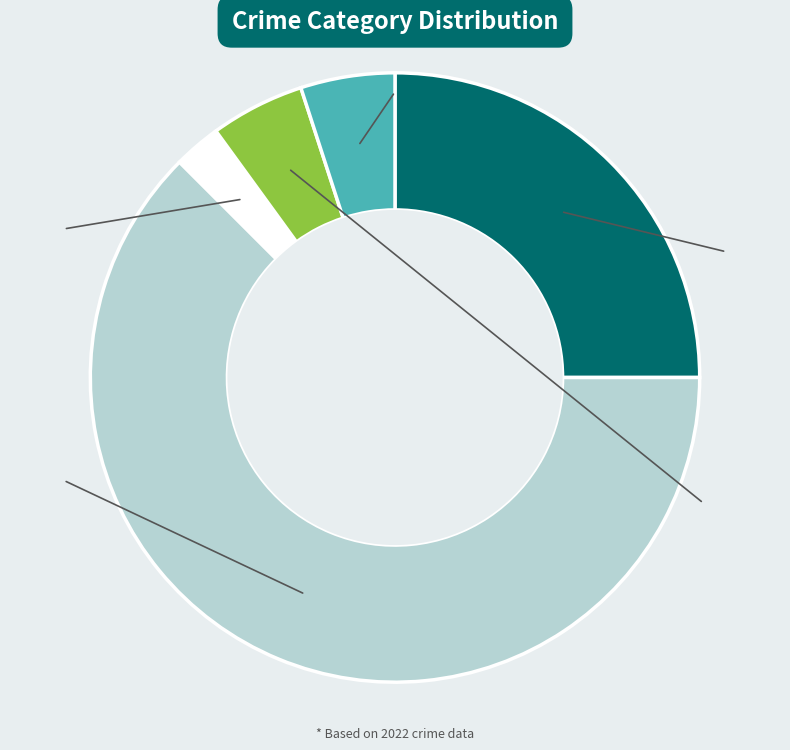

Is it true that Aggravated Assault is 15% of the pie?

False